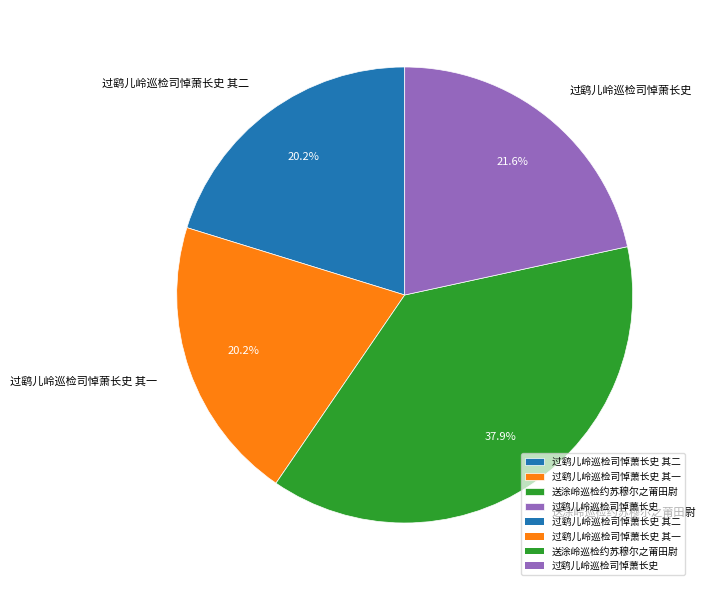

What percentage do 过鹞儿岭巡检司悼萧长史 and 过鹞儿岭巡检司悼萧长史 其二 together represent?

41.8%